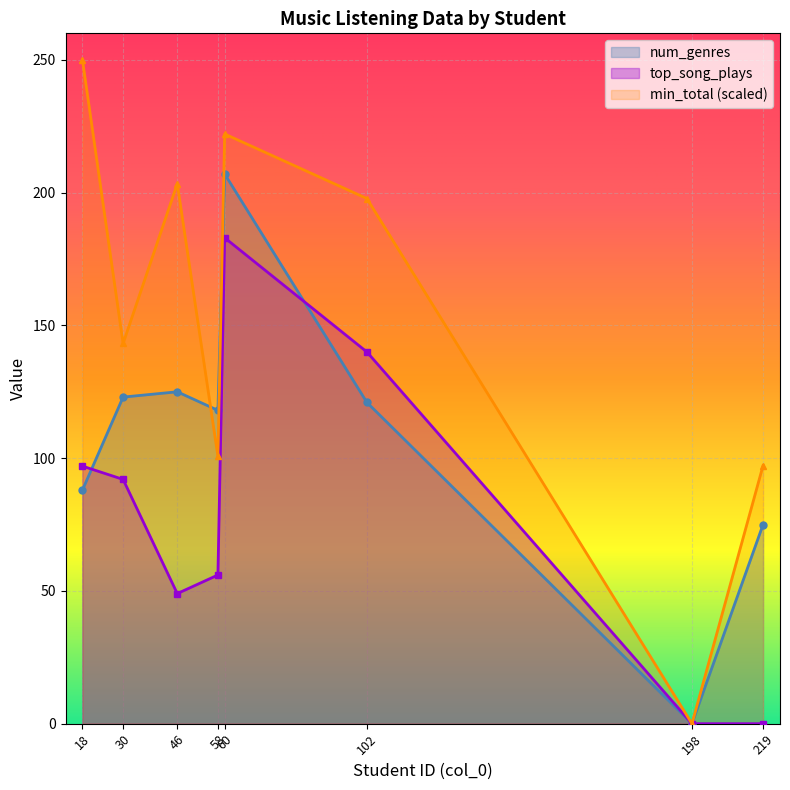

True or false: num_genres has more than 0 points higher than both neighbors.

True